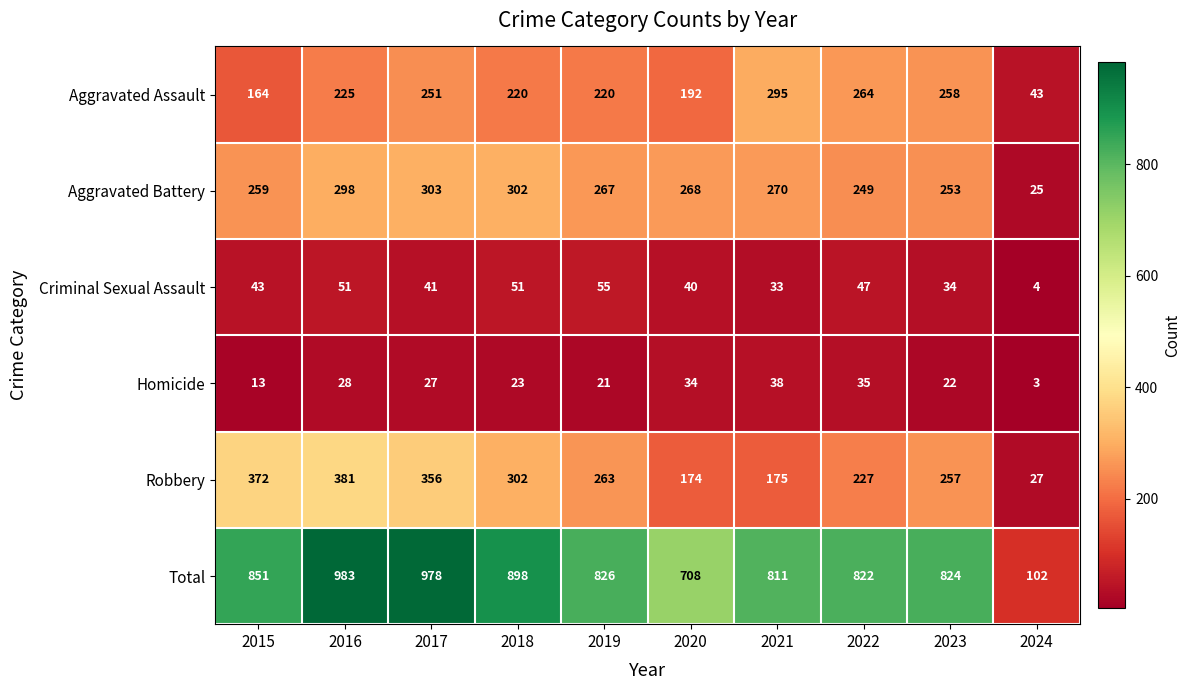

What is the smallest value displayed?

3